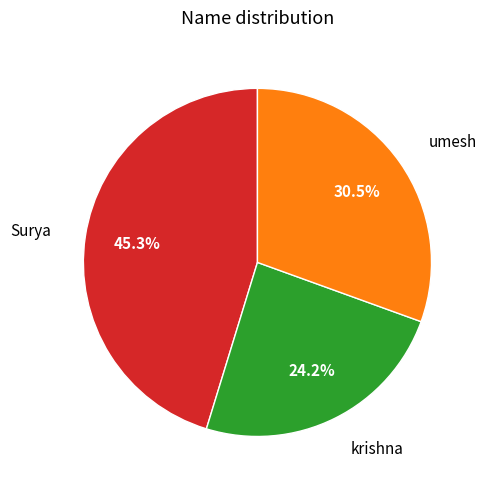

Is there a majority slice in this chart?

No